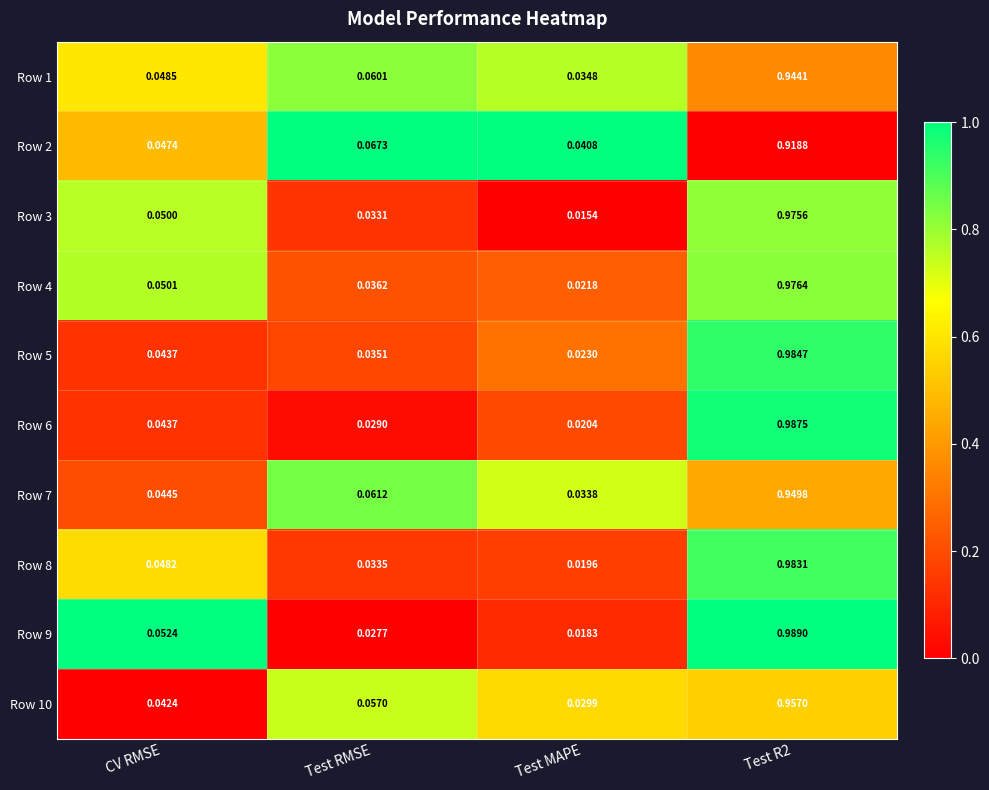

Which category has the lowest value across all series?

Test MAPE